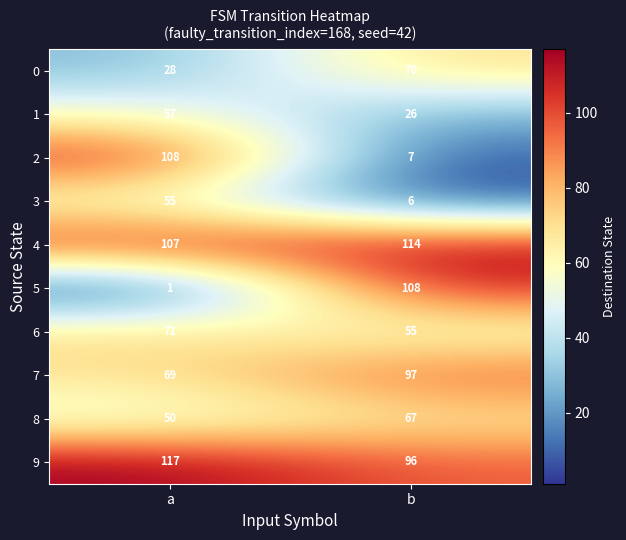

At how many categories does at least one series exceed 28?

2